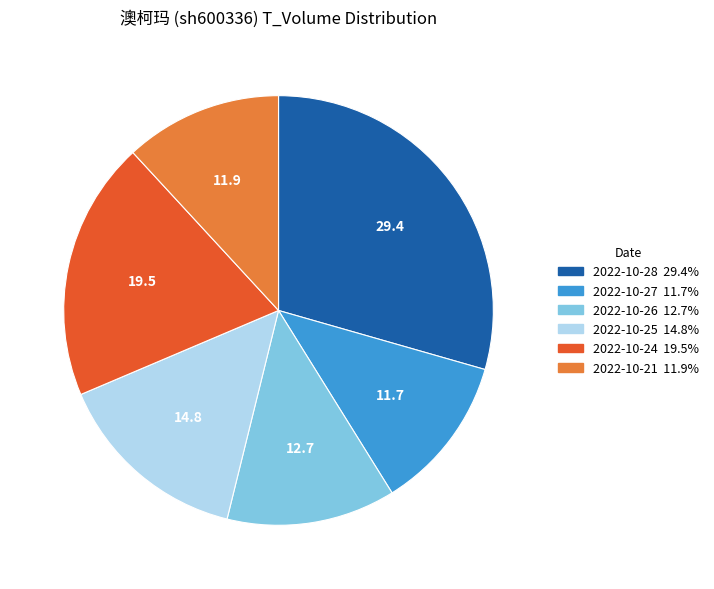

Which slice is the largest?

2022-10-28